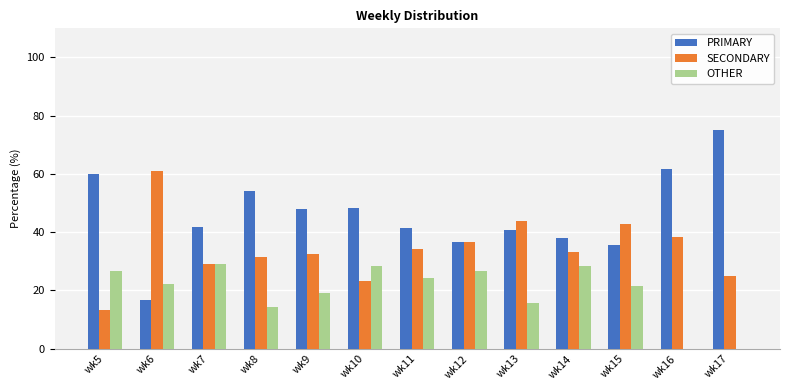

Which category has the highest value in the PRIMARY series?

wk17